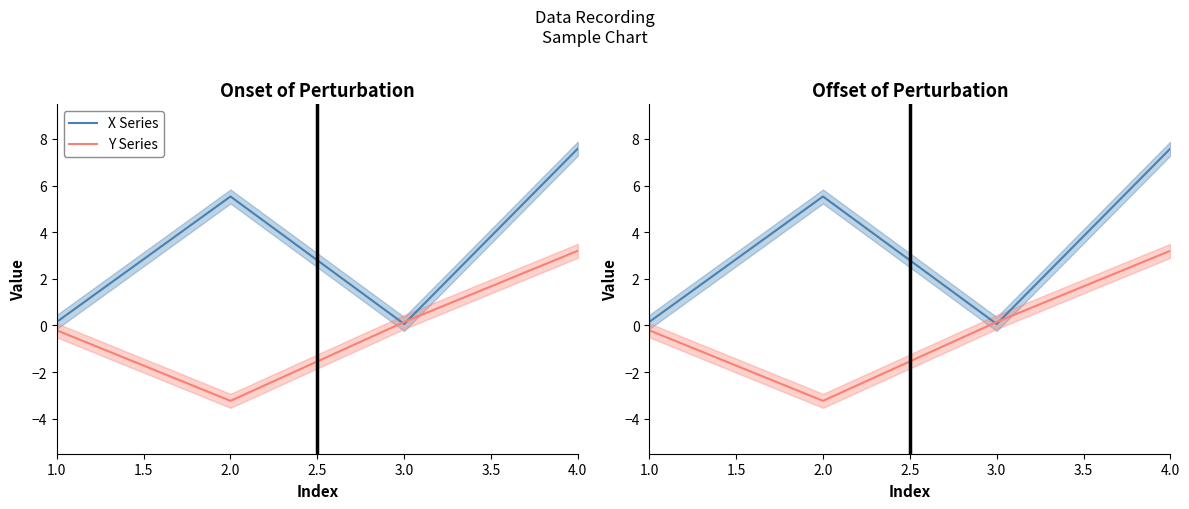

What is the sum of the X Series values at 3.0 and 2.0?

5.6